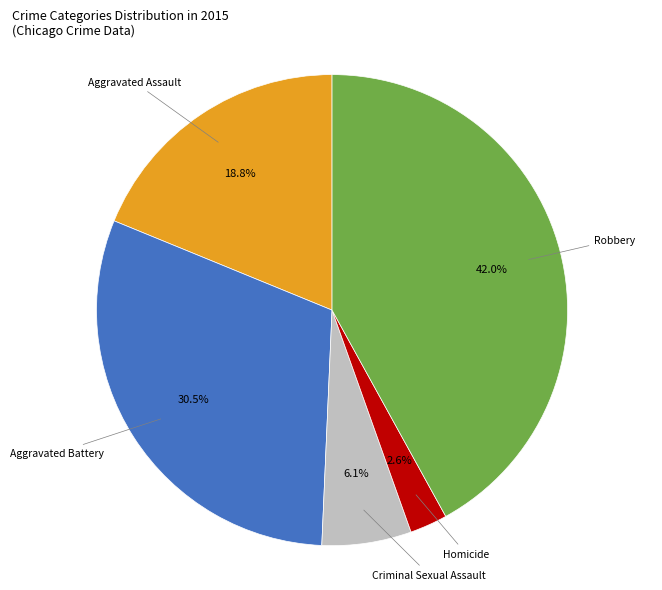

Count the number of slices in the pie.

5